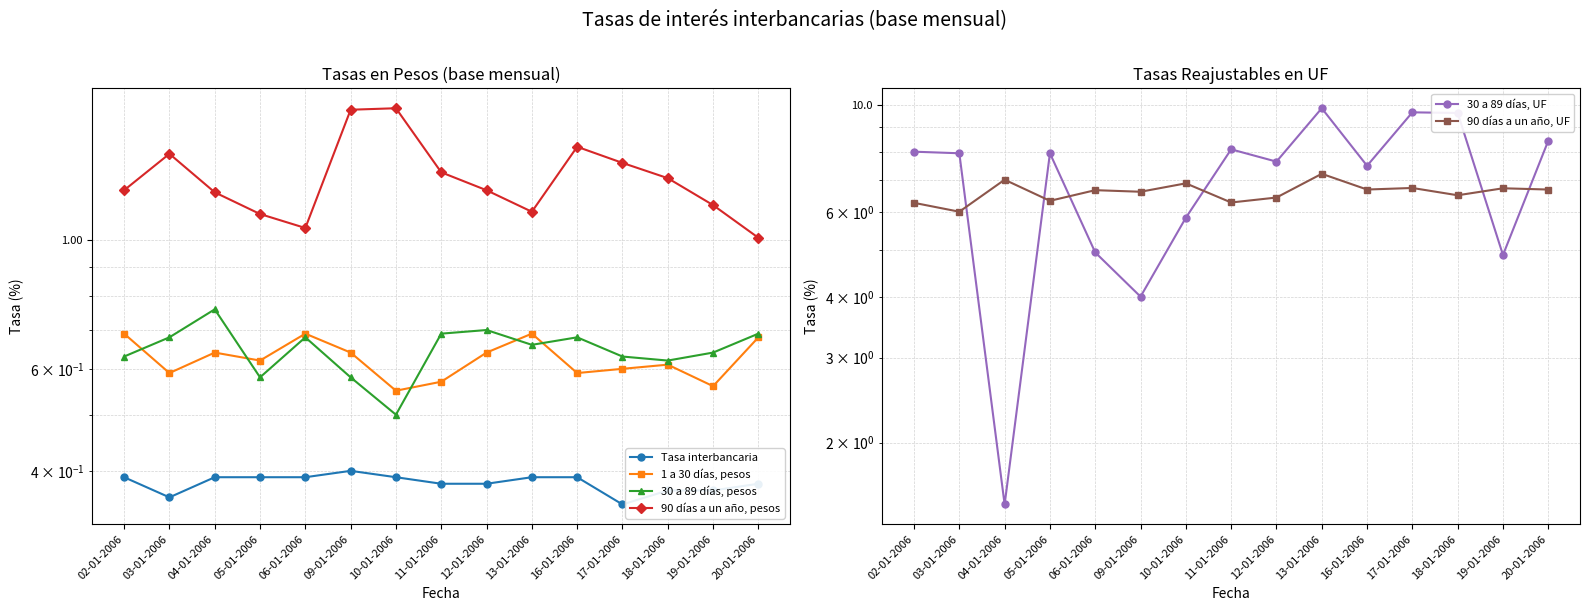

What is the lowest value of the Tasa interbancaria series?

0.3